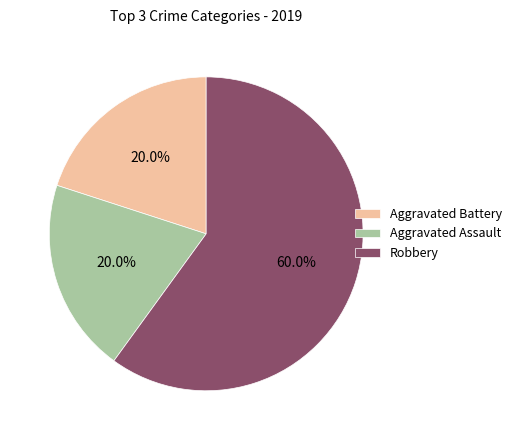

What is the largest slice in the pie chart?

Robbery